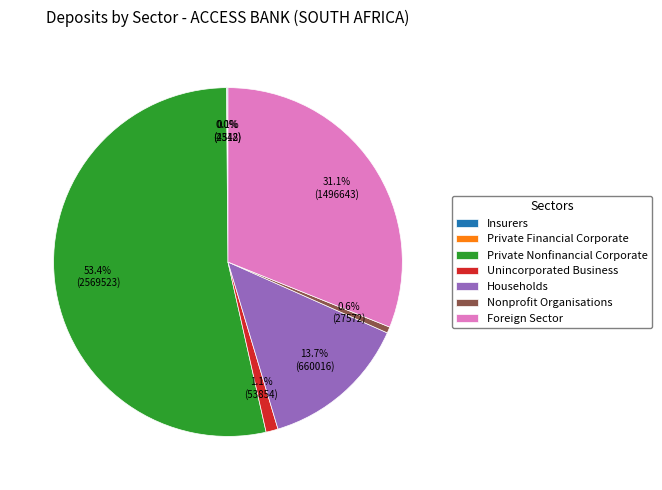

Which slice is the largest?

Private Nonfinancial Corporate